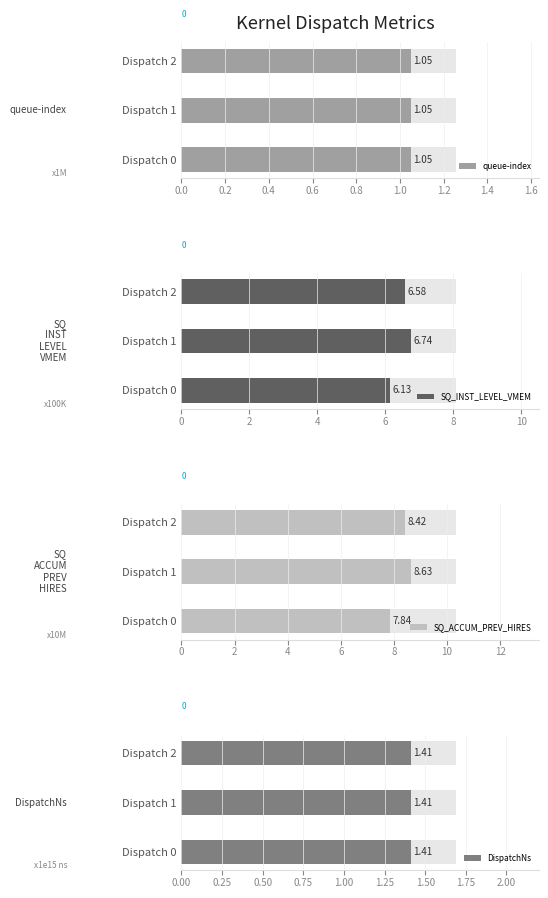

What is the value of the SQ_INST_LEVEL_VMEM bar at the 3rd from the left?

6.6